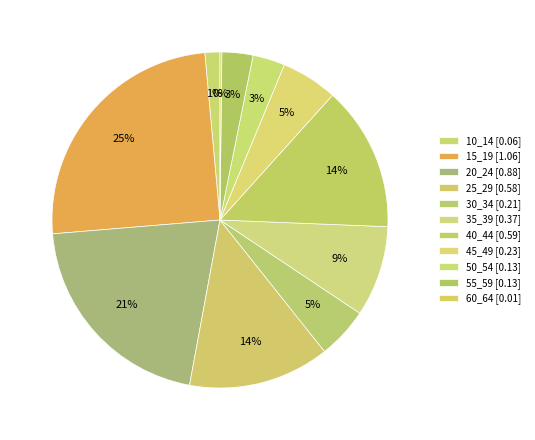

To the nearest percent, what is the combined percentage of 50_54 and 15_19?

28%